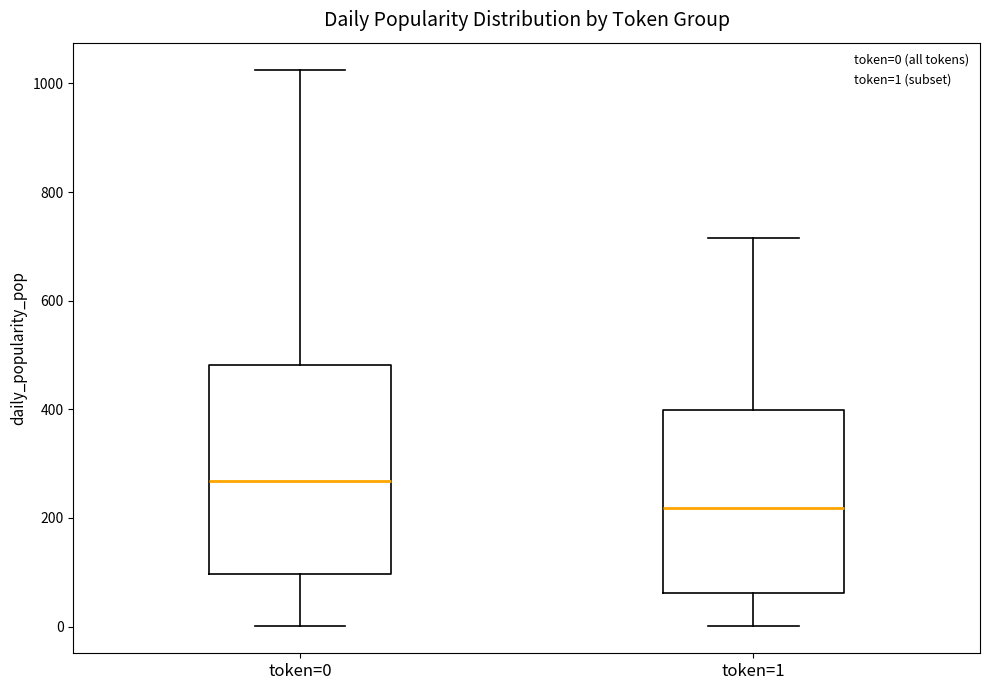

Where is the upper edge of the box for token=0 on the y-axis? The values are not printed on the chart, so give them approximately, as read against the axis.

480